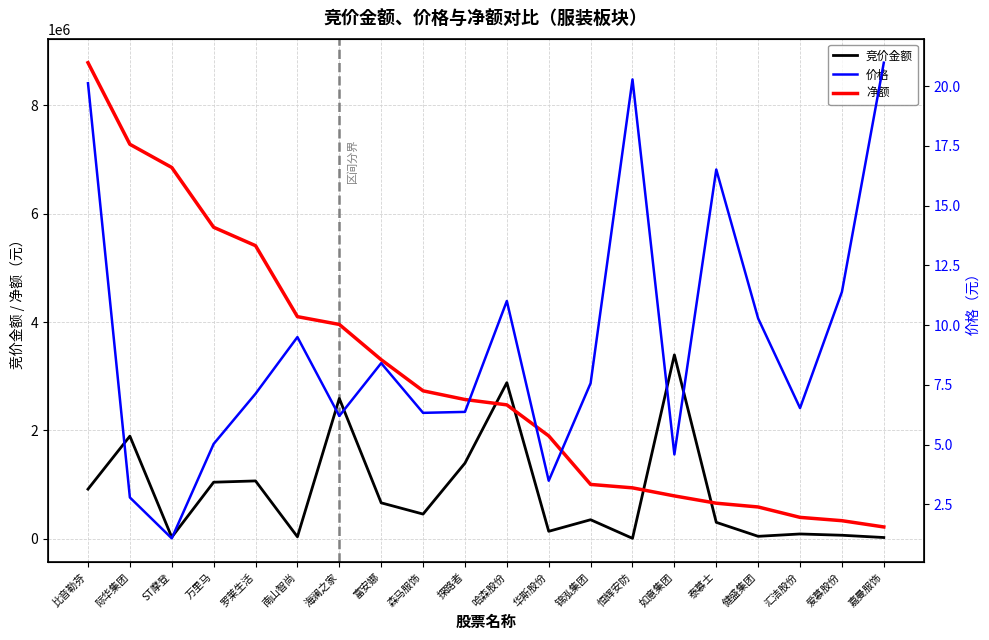

True or false: 净额 has a value of 867326.8 at 探路者.

False